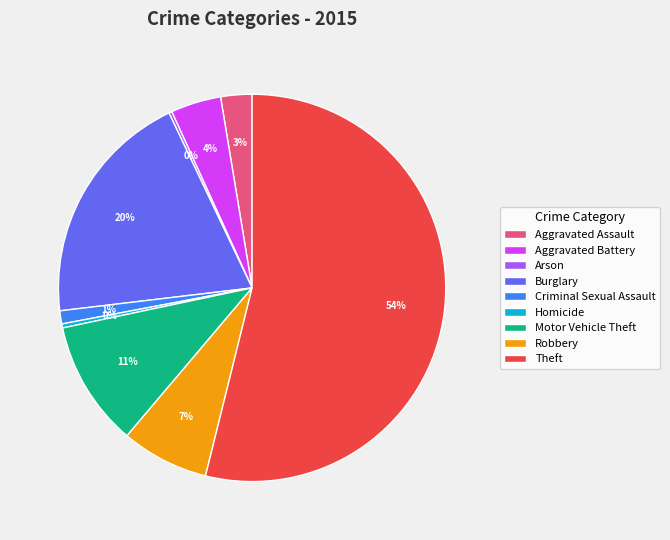

To the nearest percent, what is the difference between the largest and smallest slice percentages?

54%